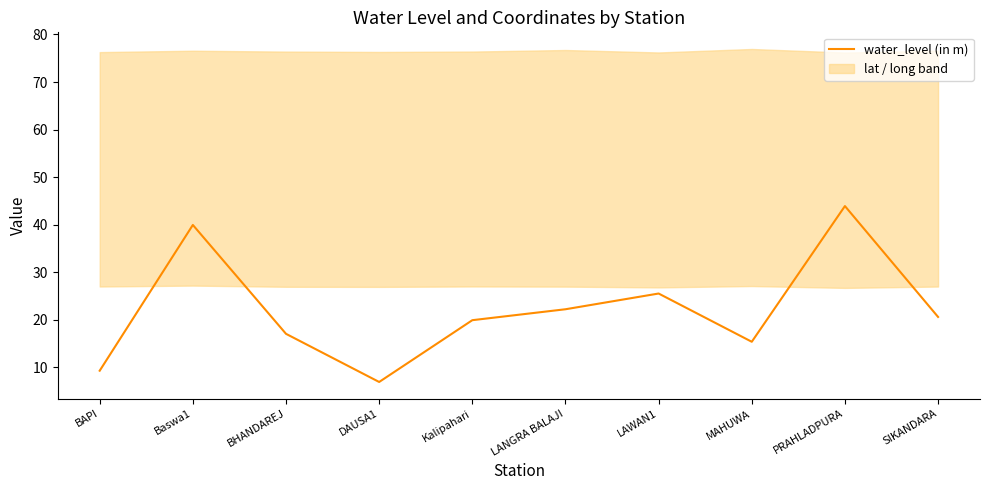

What is the difference between the values at SIKANDARA and LANGRA BALAJI?

1.6